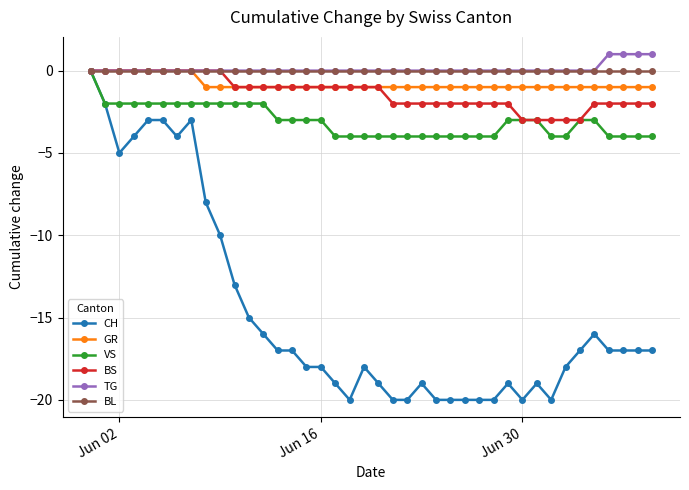

How many lines are shown in the chart?

6